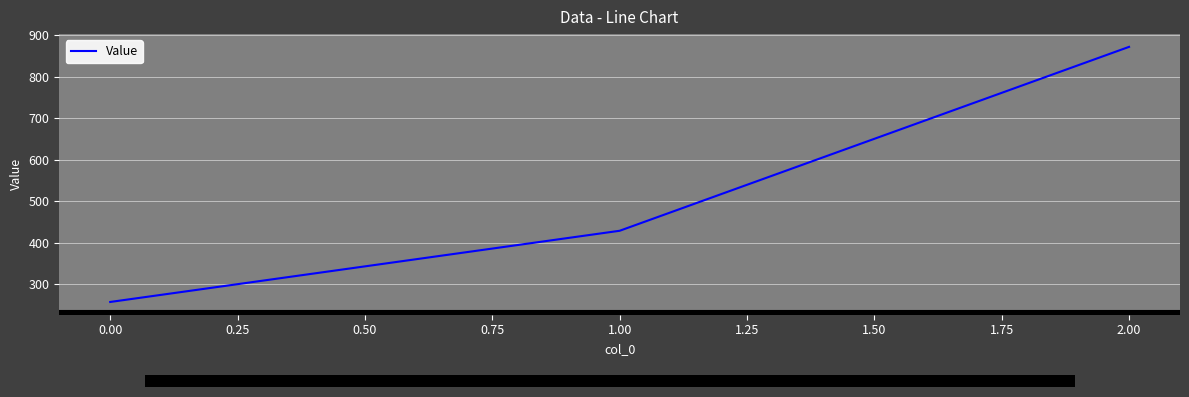

What is the average value?

519.0